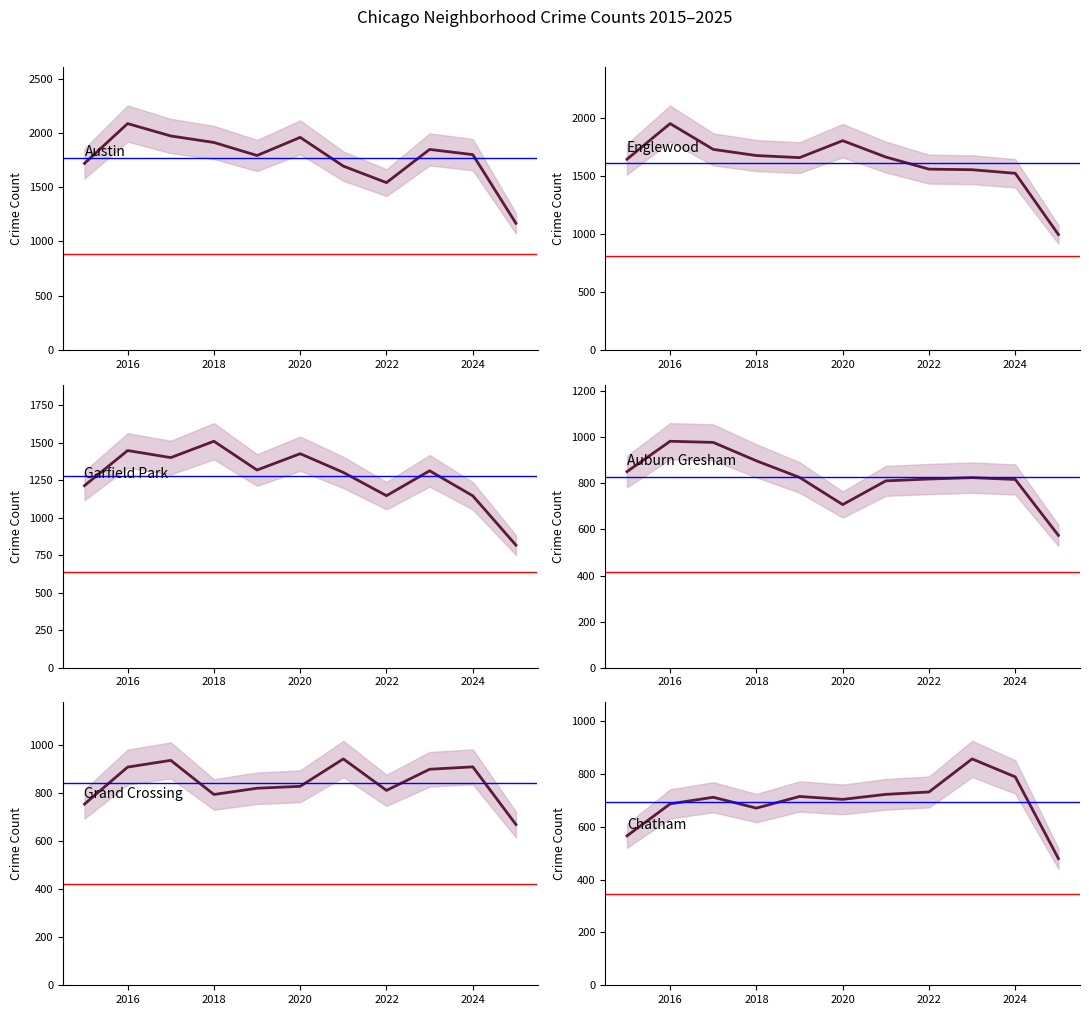

At which label does Chatham first exceed 711?

2019